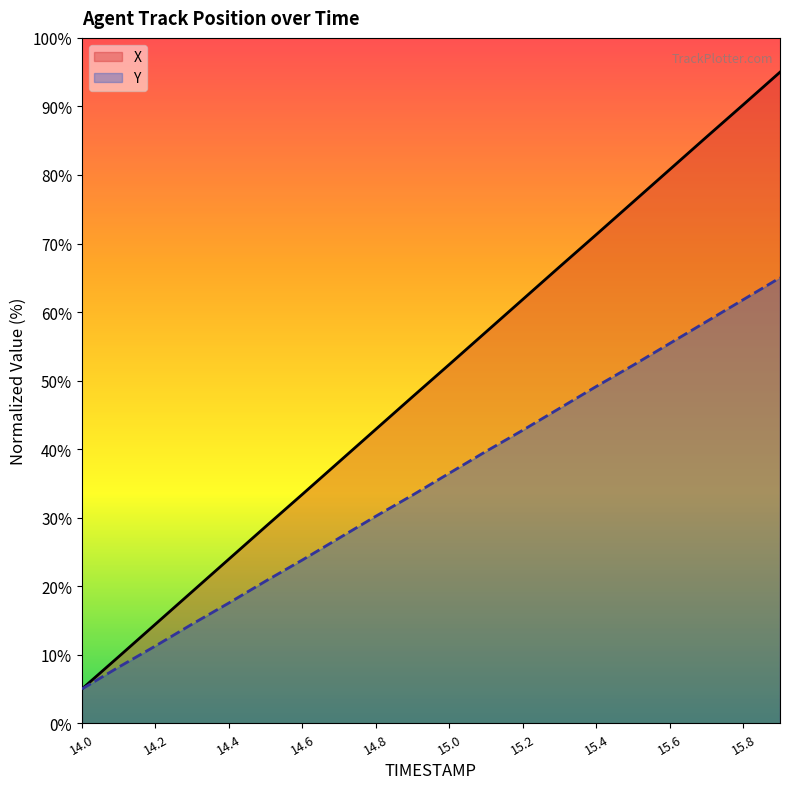

What is the total value across all series at 14.5?

49.4